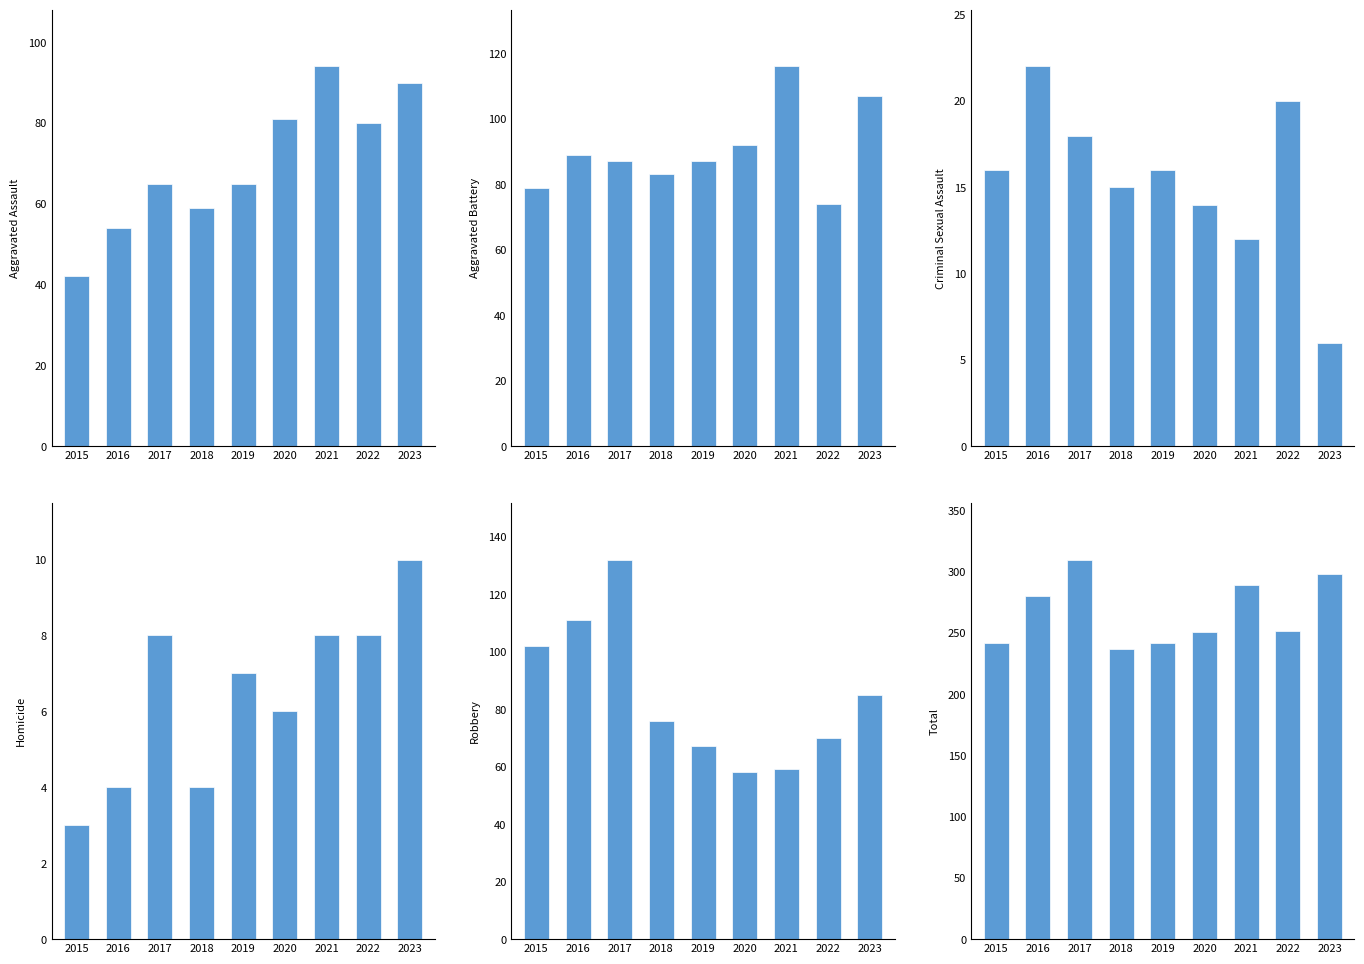

What are all the series names shown in the legend?

Aggravated Assault, Aggravated Battery, Criminal Sexual Assault, Homicide, Robbery, Total